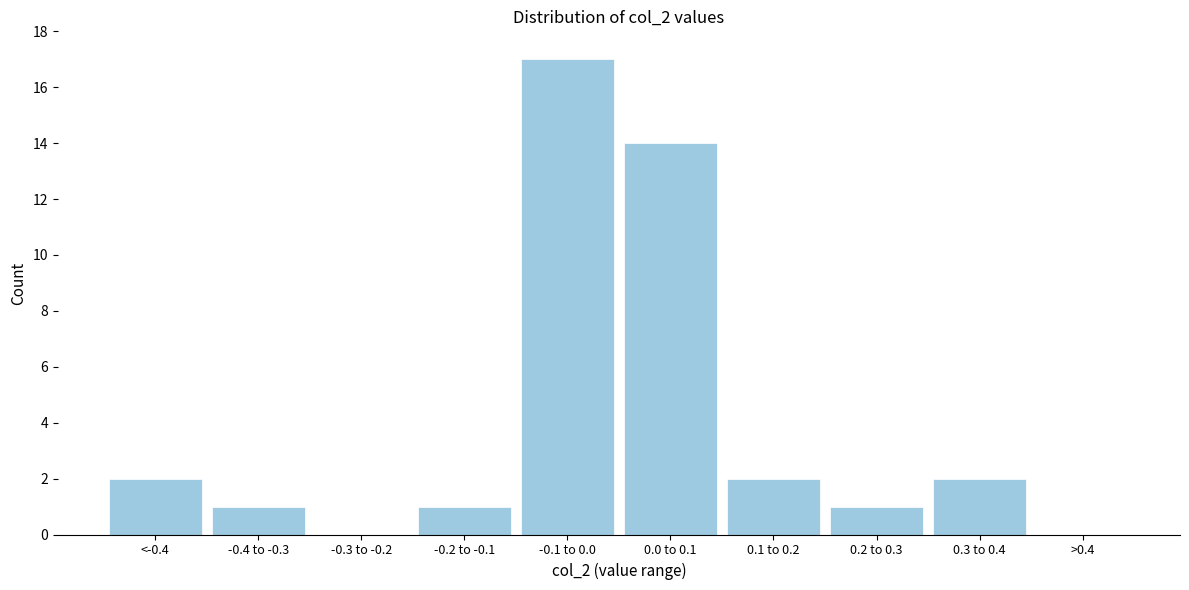

Reading left to right, what are all the values shown in this chart?

<-0.4=2	-0.4 to -0.3=1	-0.3 to -0.2=0	-0.2 to -0.1=1	-0.1 to 0.0=17	0.0 to 0.1=14	0.1 to 0.2=2	0.2 to 0.3=1	0.3 to 0.4=2	>0.4=0